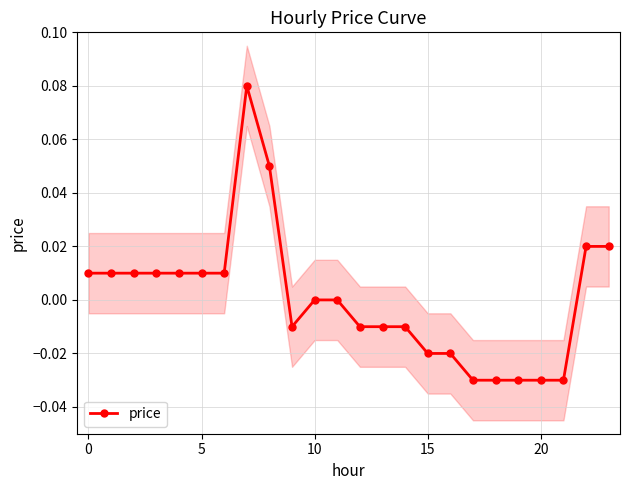

True or false: the data shows -0.0 at 15.

False